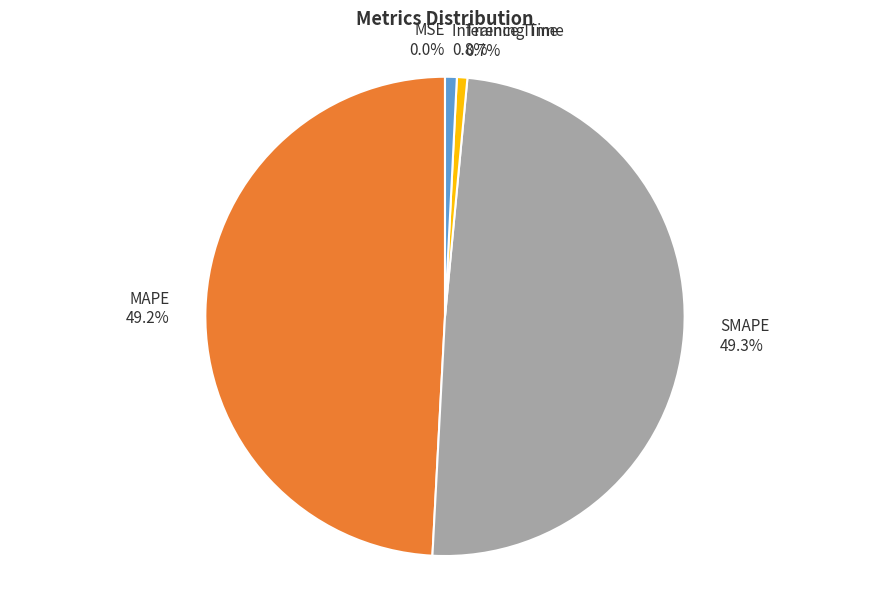

Between SMAPE 49.3% and Training Time 0.7%, which is larger?

SMAPE 49.3%